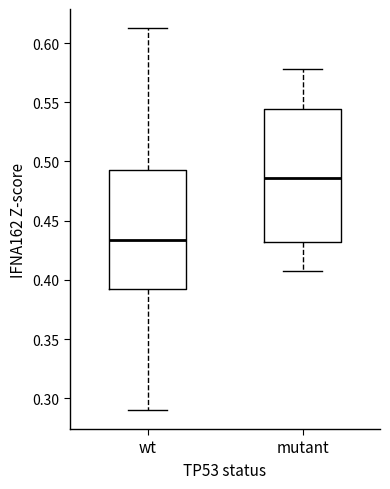

Where is the upper edge of the box for wt on the y-axis? The values are not printed on the chart, so give them approximately, as read against the axis.

0.495